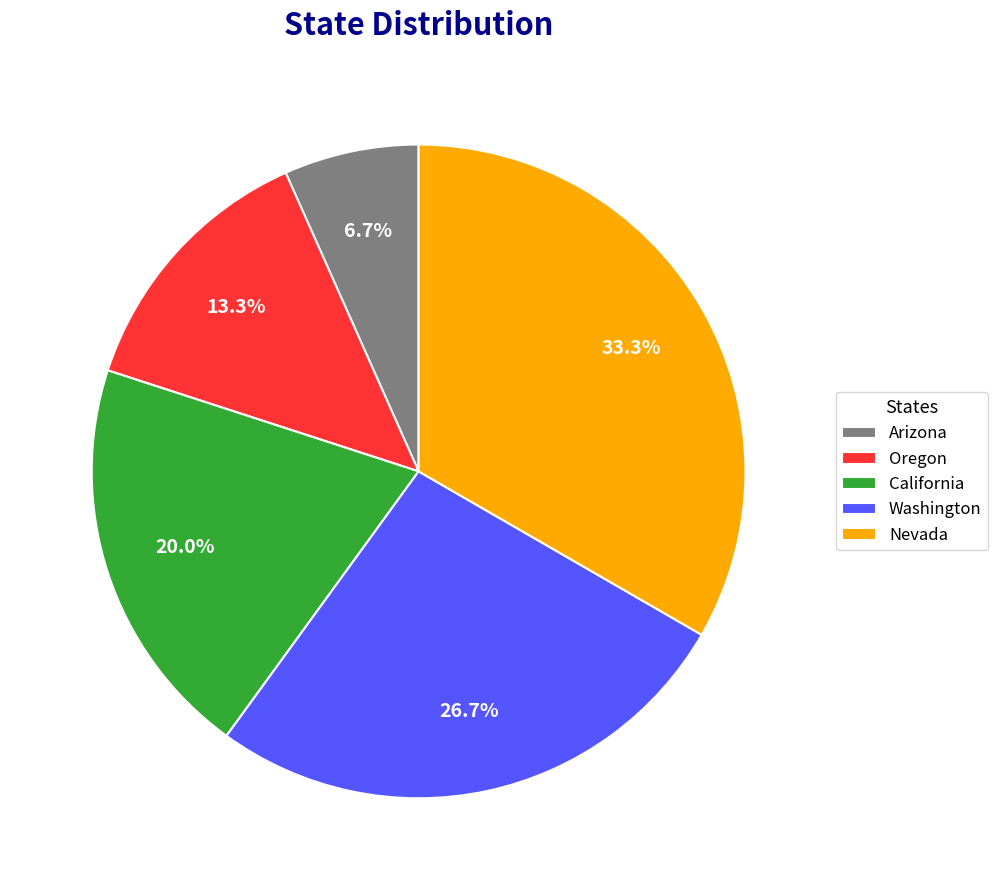

Rank the categories by value from lowest to highest.

Arizona, Oregon, California, Washington, Nevada